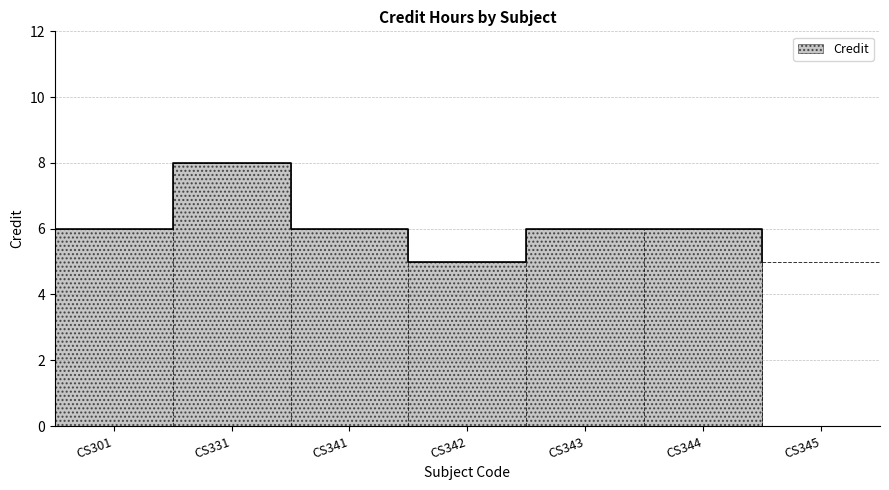

How many categories are shown in the chart?

7